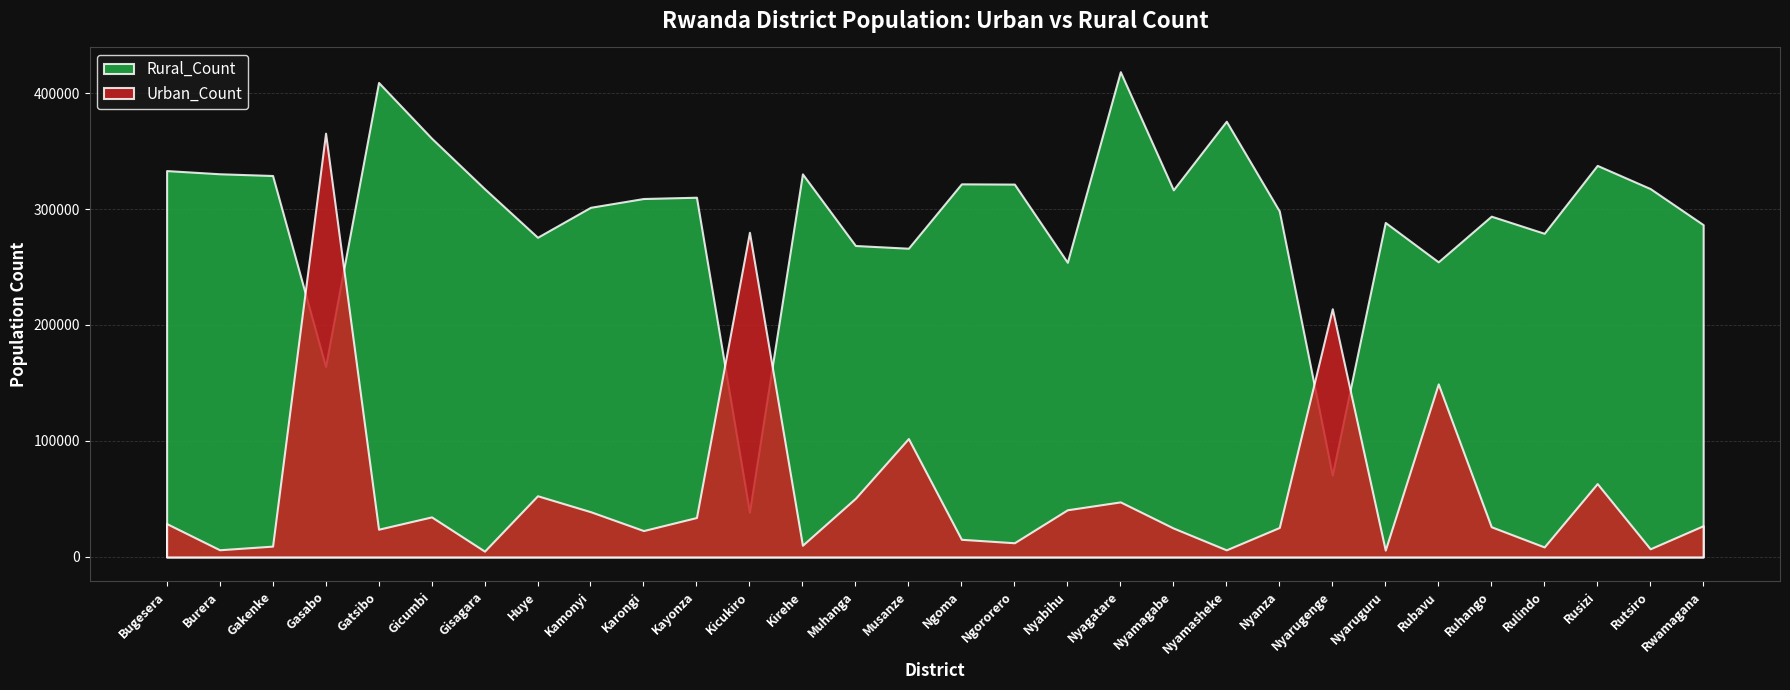

At which label does Rural_Count first exceed 310149?

Bugesera